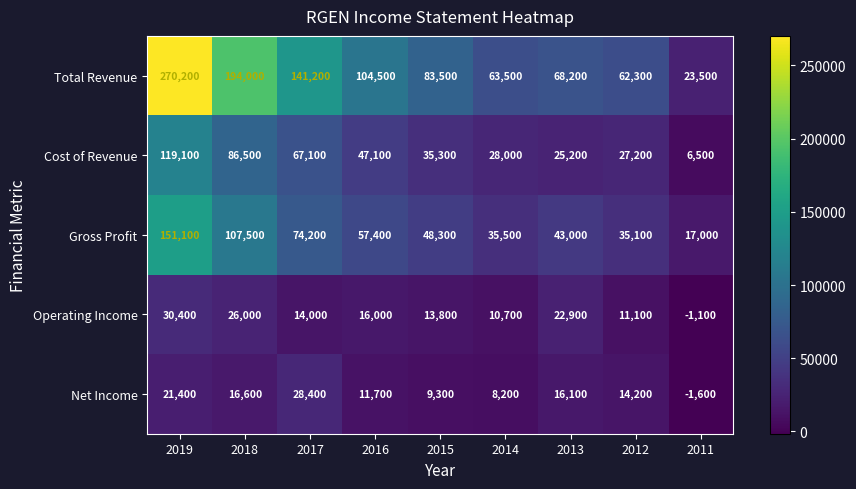

Between 2015 and 2012, which series saw the biggest shift?

Total Revenue